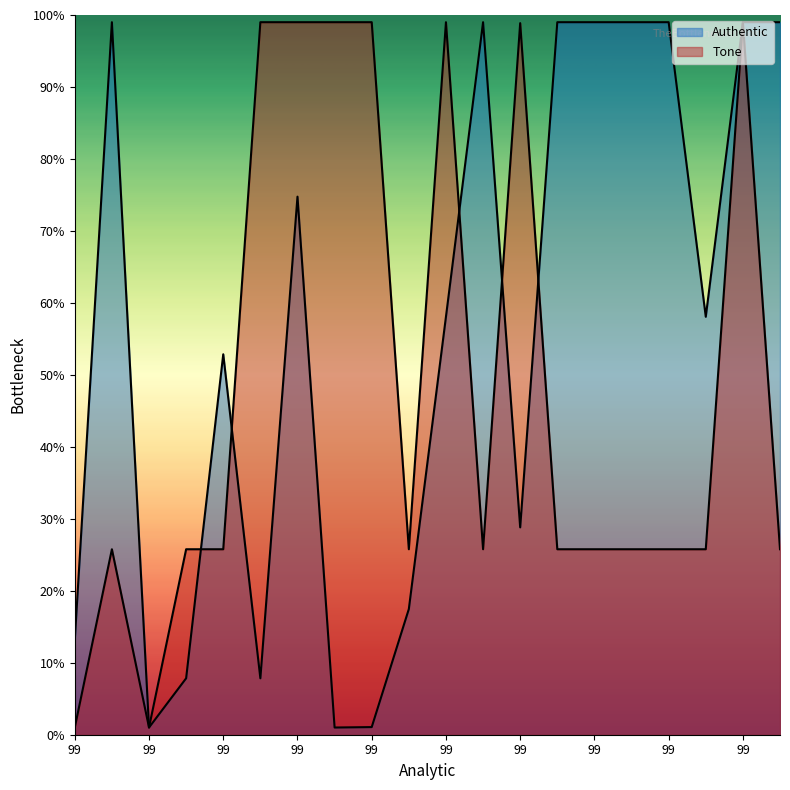

How many lines are shown in the chart?

2